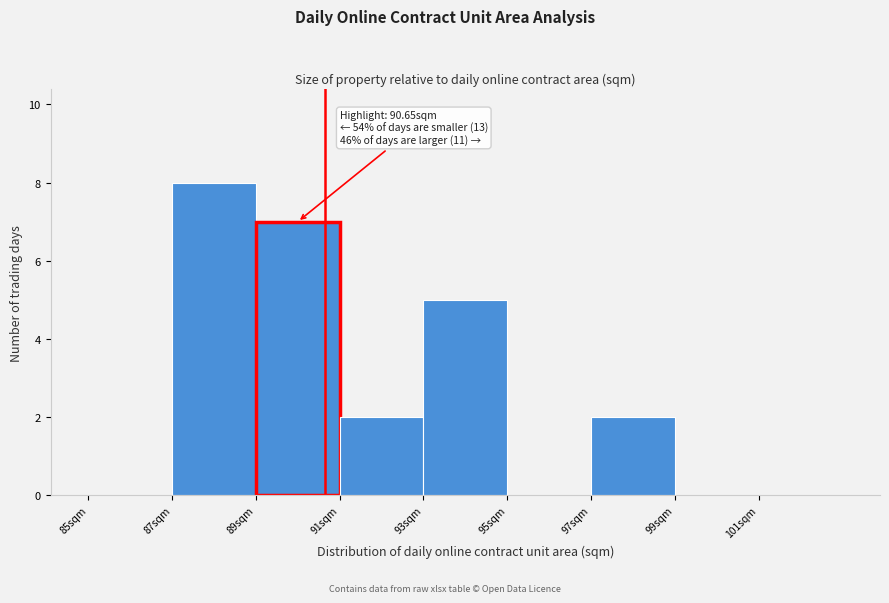

Over which range of the x-axis is the bar tallest?

87 to 89